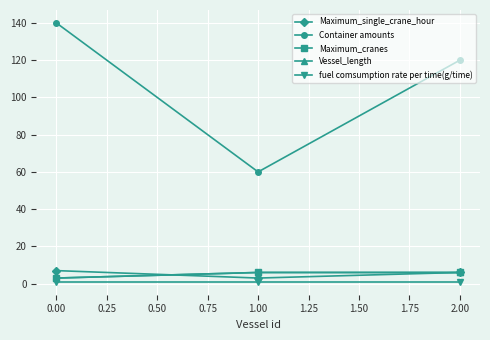

Is this an area chart (filled region under the line)?

No